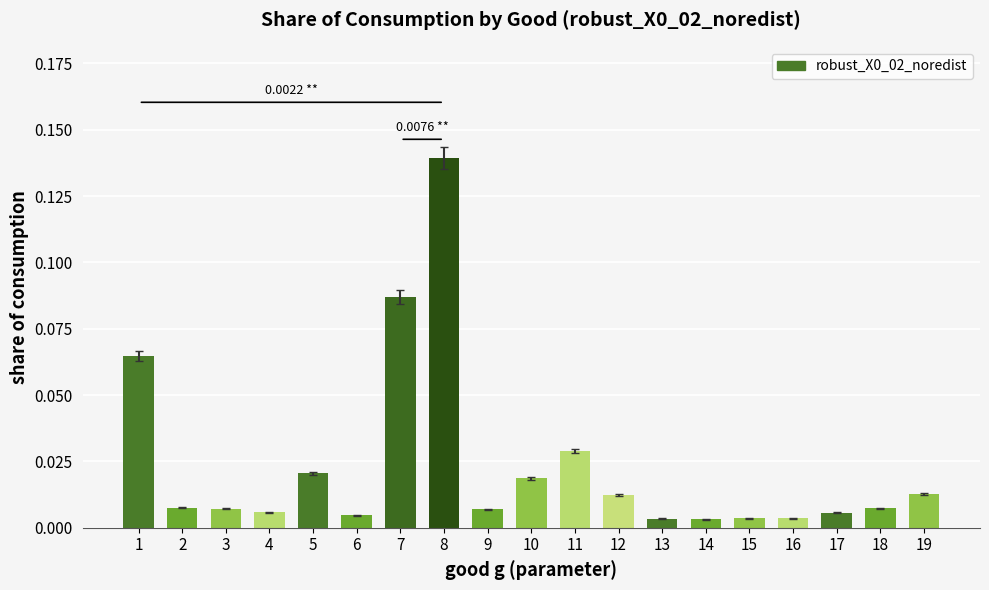

Between 10 and 2, which is larger?

10